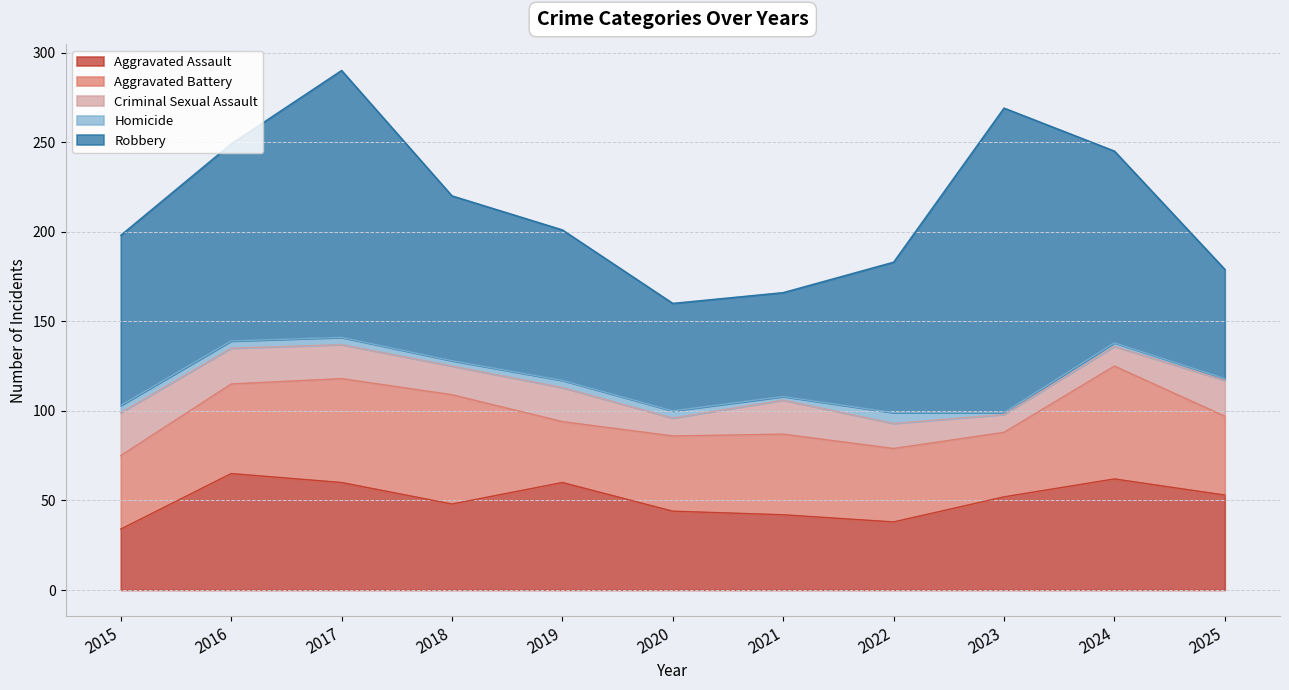

What is the value of the Aggravated Assault point at the 7th from the left?

42